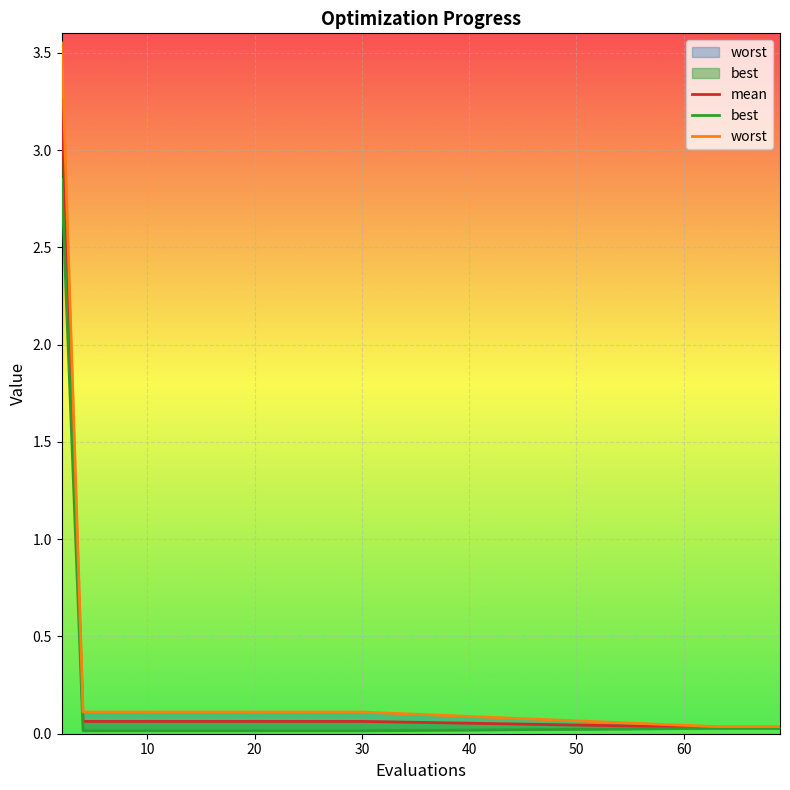

What is the approximate value of worst at 24?

0.1